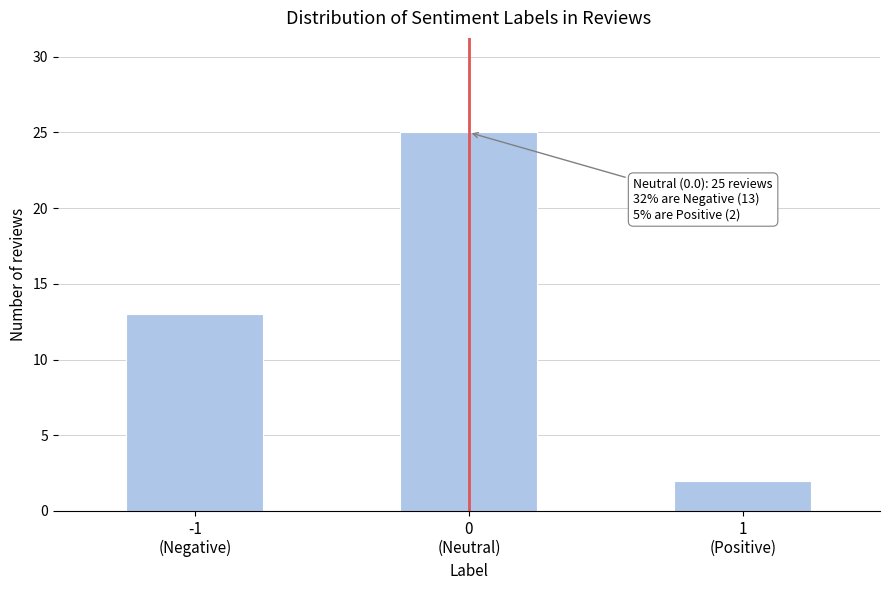

Reading right to left, what are all the values shown in this chart?

2	25	13